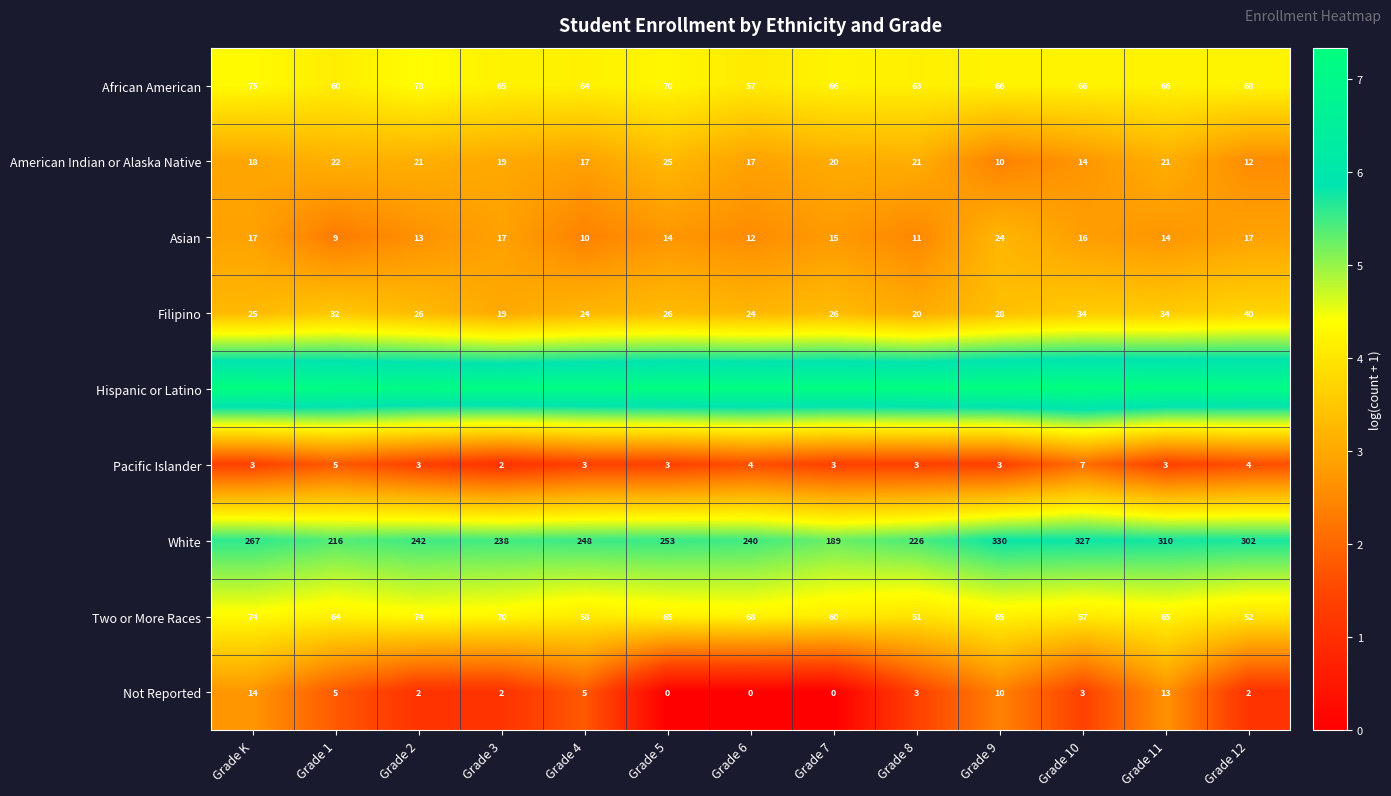

Is the value of Not Reported at Grade 11 greater than the value of Two or More Races at Grade 8?

No